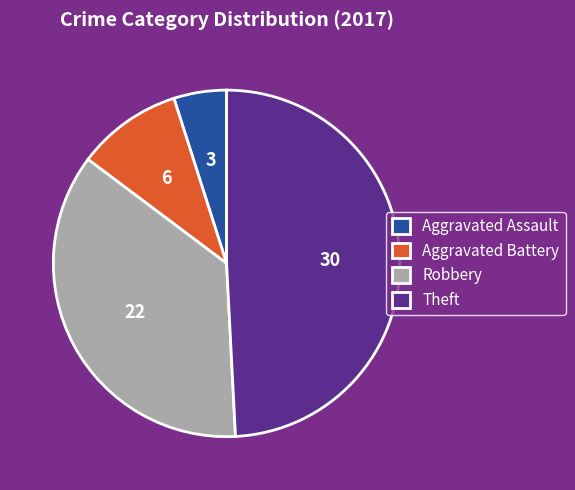

Count the number of slices in the pie.

4